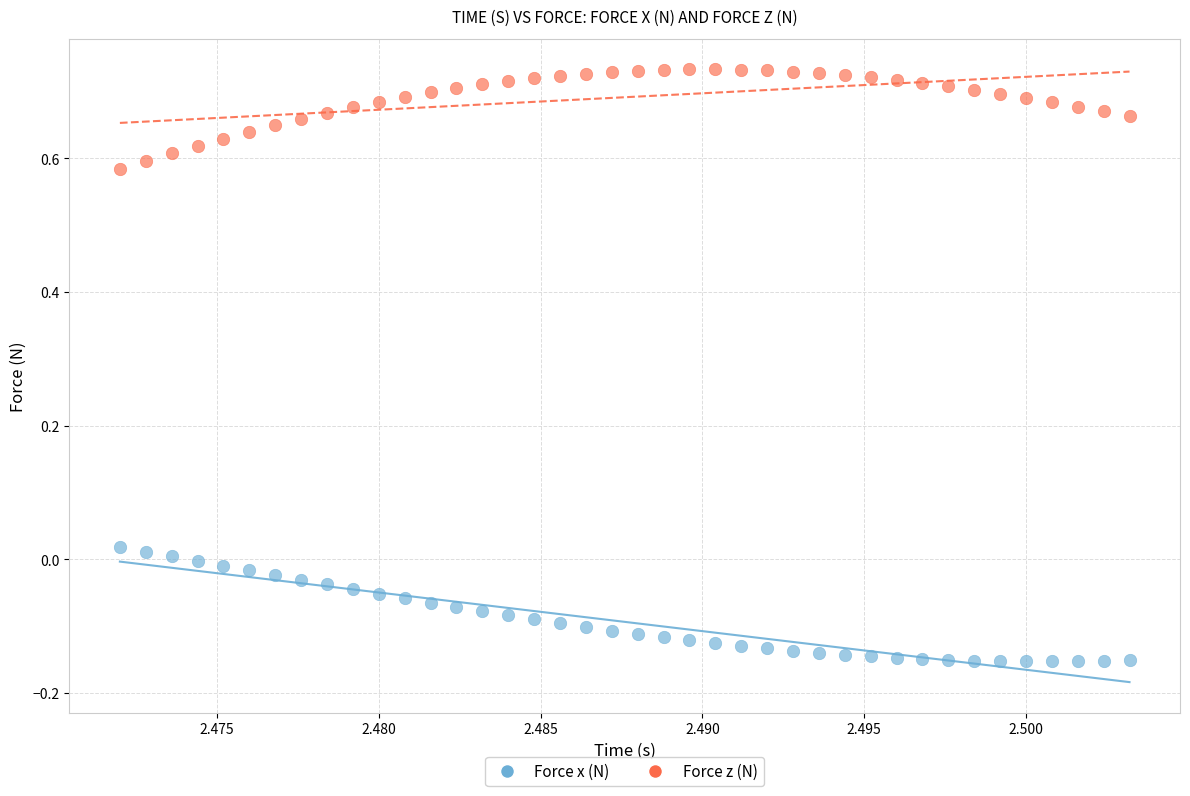

Which series reaches the minimum Y coordinate?

Force x (N)